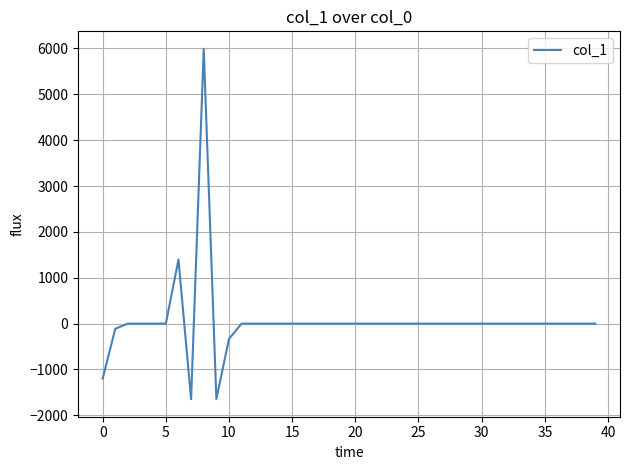

What is the minimum value shown in the chart?

-1648.8